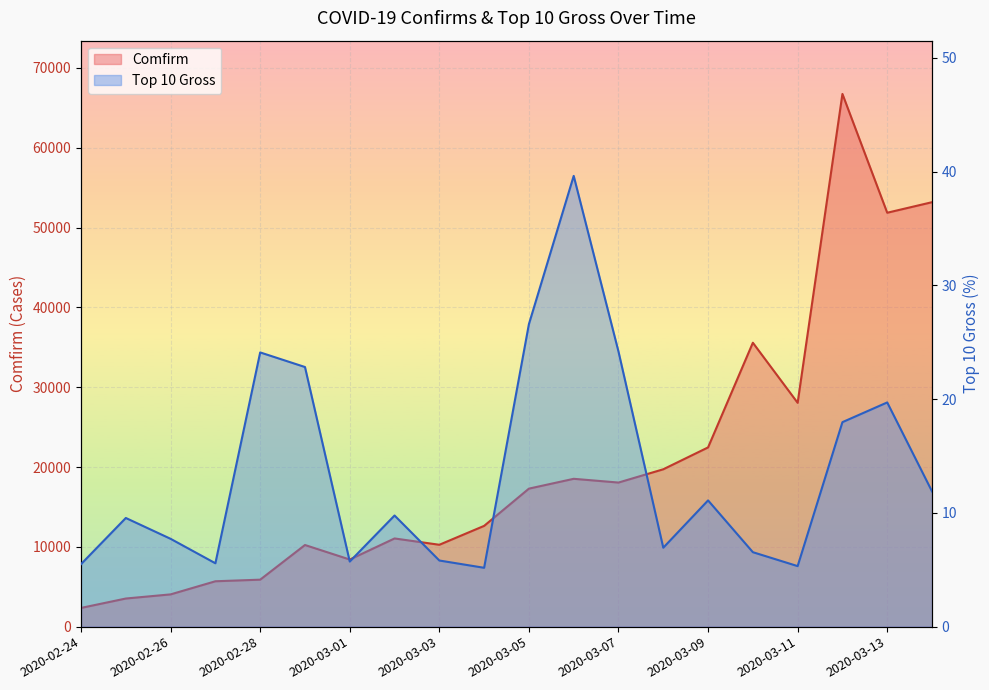

Is the value of Comfirm at 2020-02-26 greater than the value of Top 10 Gross at 2020-03-11?

Yes